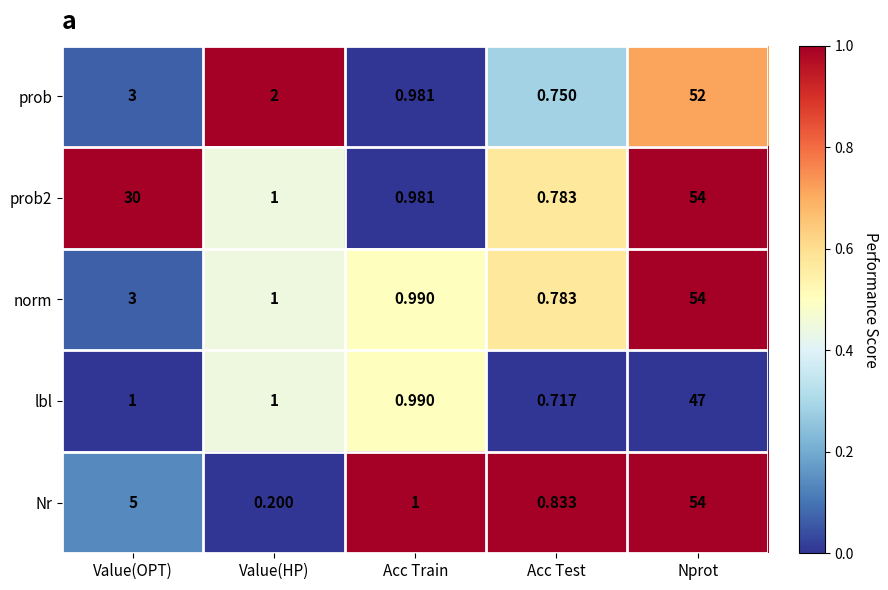

Rank the categories by norm value from highest to lowest.

Nprot, Value(OPT), Value(HP), Acc Train, Acc Test